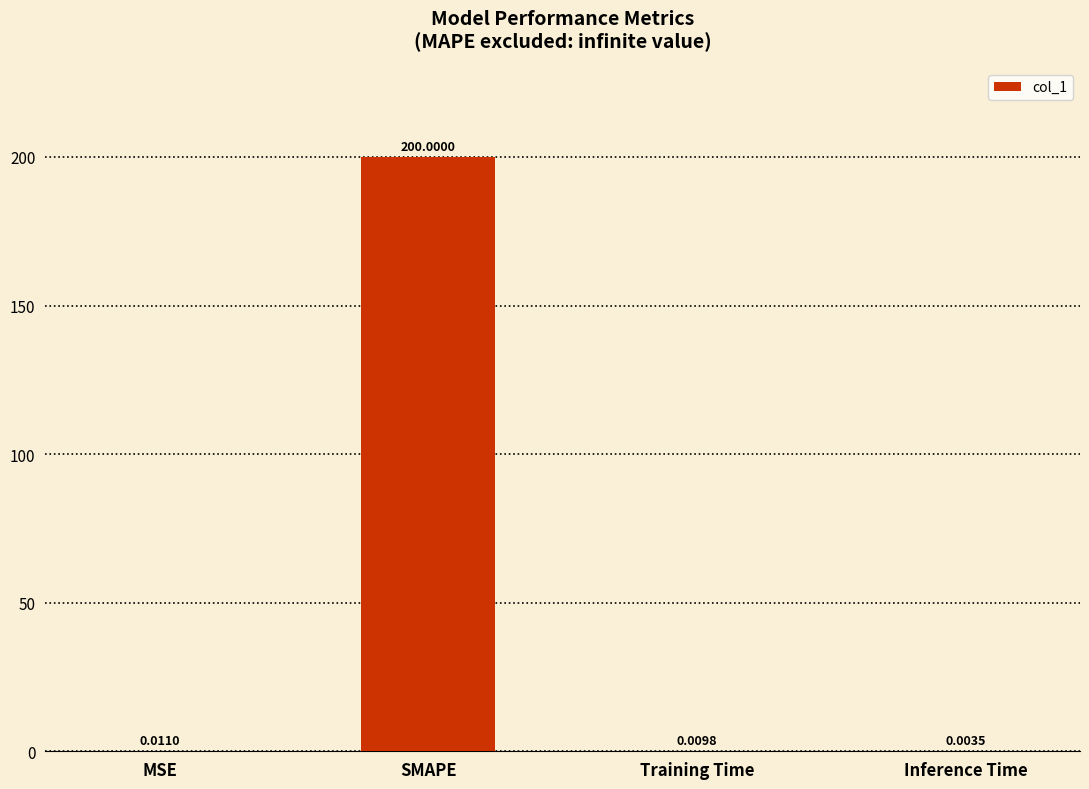

Which label corresponds to the largest value in the chart?

SMAPE